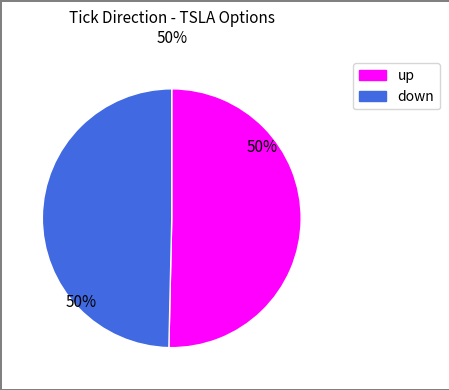

To the nearest percent, what is the average slice percentage?

50%